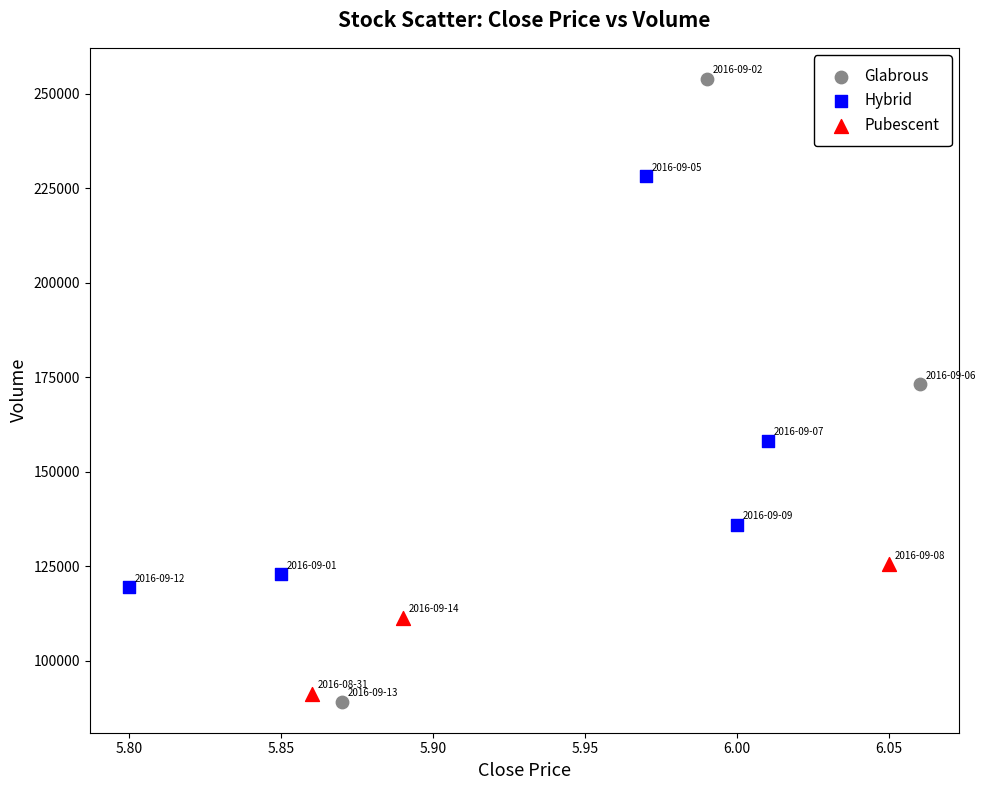

Which series has the widest spread of Y values?

Glabrous